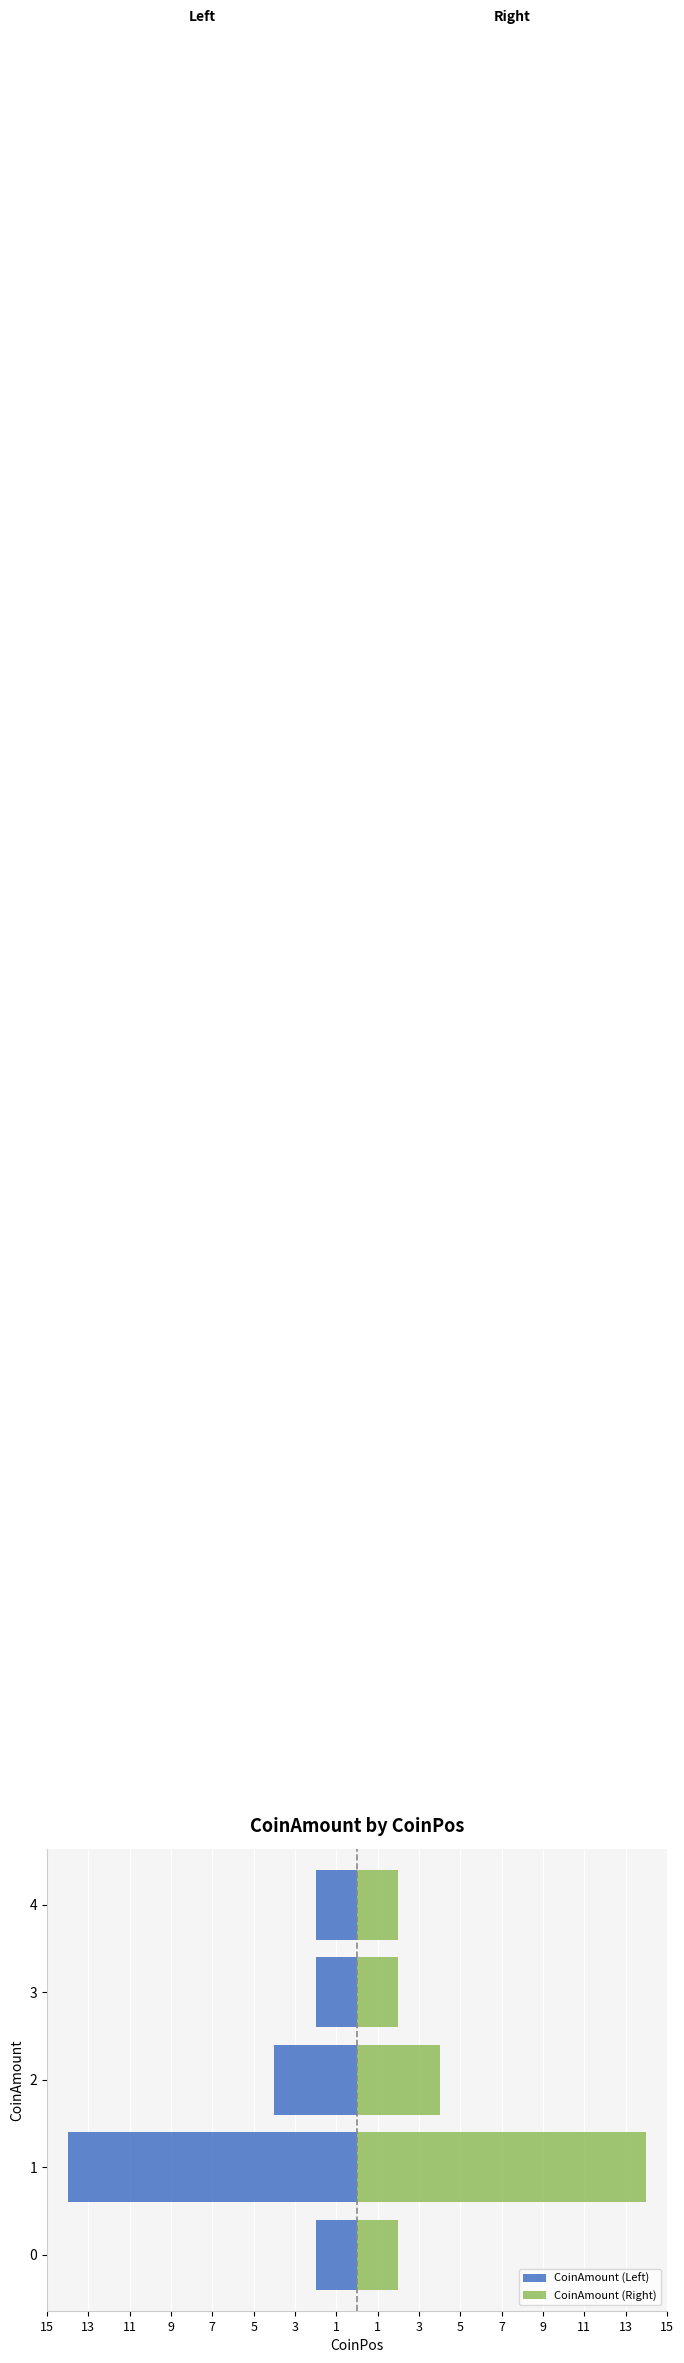

List the series in order of their peak value, highest first.

CoinAmount (Right), CoinAmount (Left)